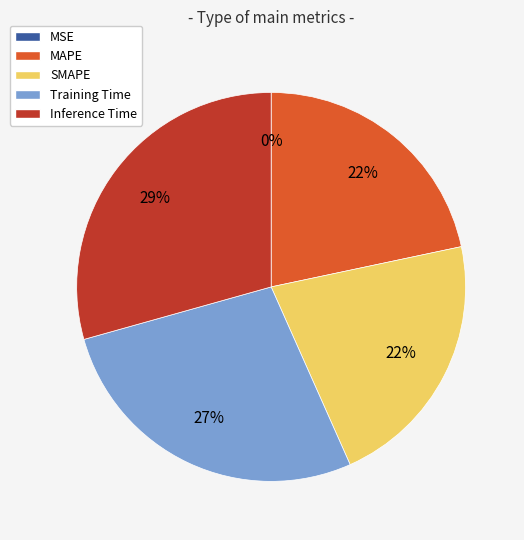

What percentage is the MAPE slice, to the nearest percent?

22%